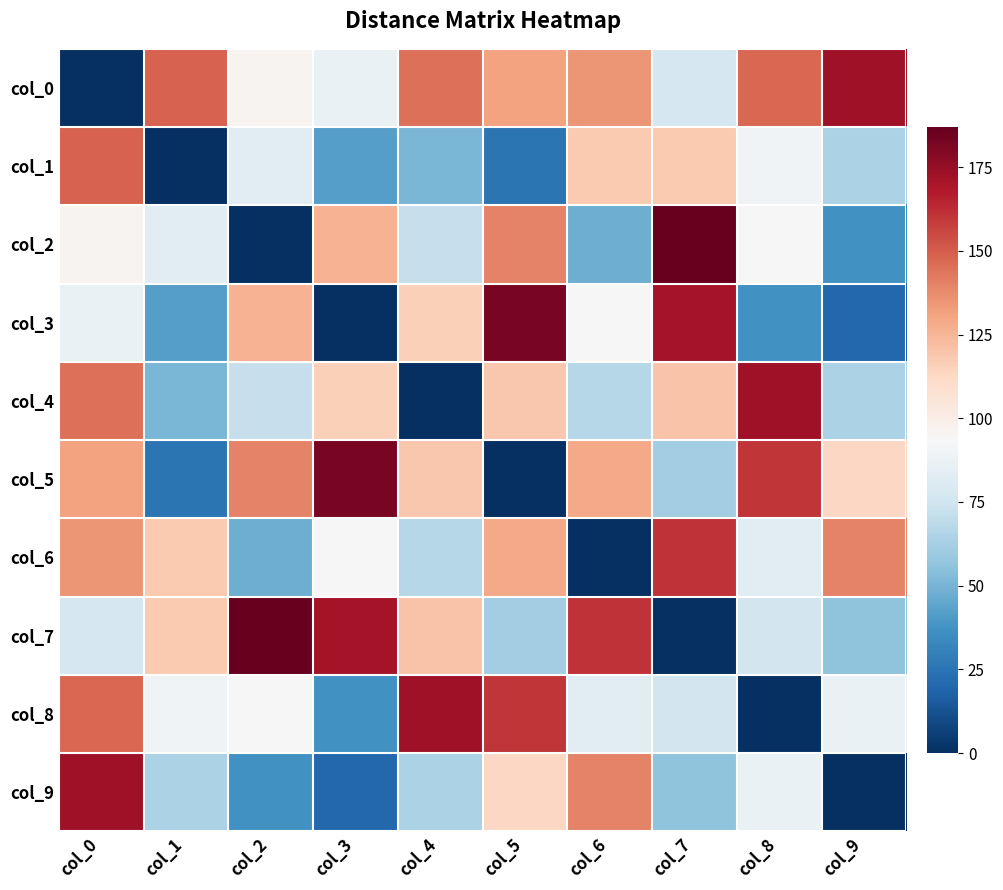

Reading right to left, list all the values displayed in this chart.

col_0: col_9=173	col_8=147	col_7=78	col_6=135	col_5=131	col_4=145	col_3=87	col_2=96	col_1=149	col_0=0
col_1: col_9=64	col_8=90	col_7=118	col_6=118	col_5=25	col_4=51	col_3=42	col_2=83	col_1=0	col_0=149
col_2: col_9=37	col_8=94	col_7=187	col_6=48	col_5=140	col_4=72	col_3=126	col_2=0	col_1=83	col_0=96
col_3: col_9=20	col_8=37	col_7=171	col_6=94	col_5=182	col_4=116	col_3=0	col_2=126	col_1=42	col_0=87
col_4: col_9=64	col_8=173	col_7=120	col_6=67	col_5=119	col_4=0	col_3=116	col_2=72	col_1=51	col_0=145
col_5: col_9=113	col_8=160	col_7=61	col_6=129	col_5=0	col_4=119	col_3=182	col_2=140	col_1=25	col_0=131
col_6: col_9=140	col_8=83	col_7=161	col_6=0	col_5=129	col_4=67	col_3=94	col_2=48	col_1=118	col_0=135
col_7: col_9=56	col_8=76	col_7=0	col_6=161	col_5=61	col_4=120	col_3=171	col_2=187	col_1=118	col_0=78
col_8: col_9=87	col_8=0	col_7=76	col_6=83	col_5=160	col_4=173	col_3=37	col_2=94	col_1=90	col_0=147
col_9: col_9=0	col_8=87	col_7=56	col_6=140	col_5=113	col_4=64	col_3=20	col_2=37	col_1=64	col_0=173